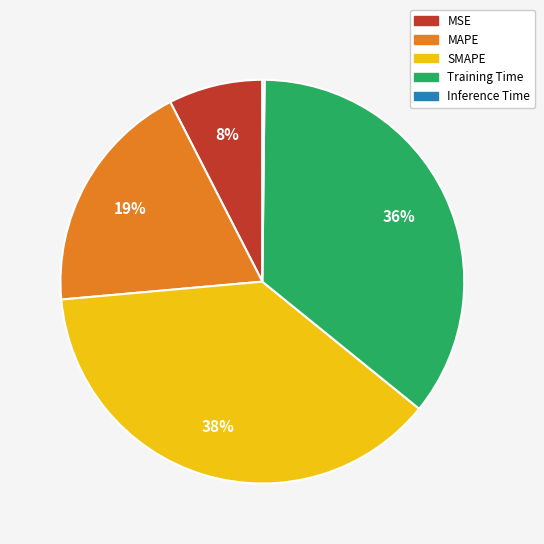

To the nearest percent, what percentage of the pie is SMAPE?

38%